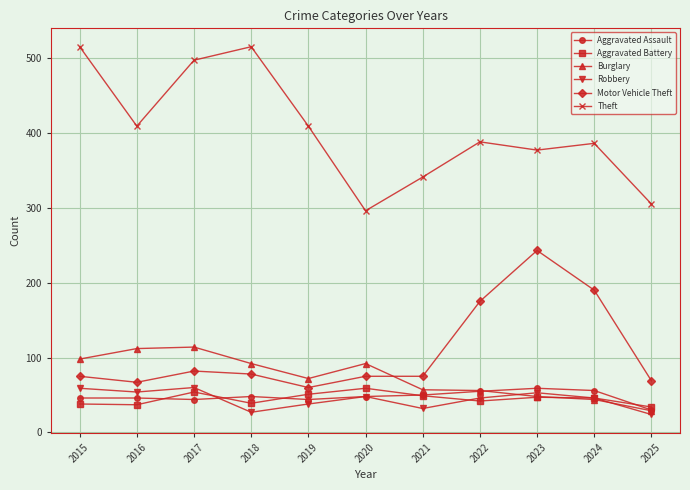

True or false: Motor Vehicle Theft and Aggravated Battery cross at least once.

False